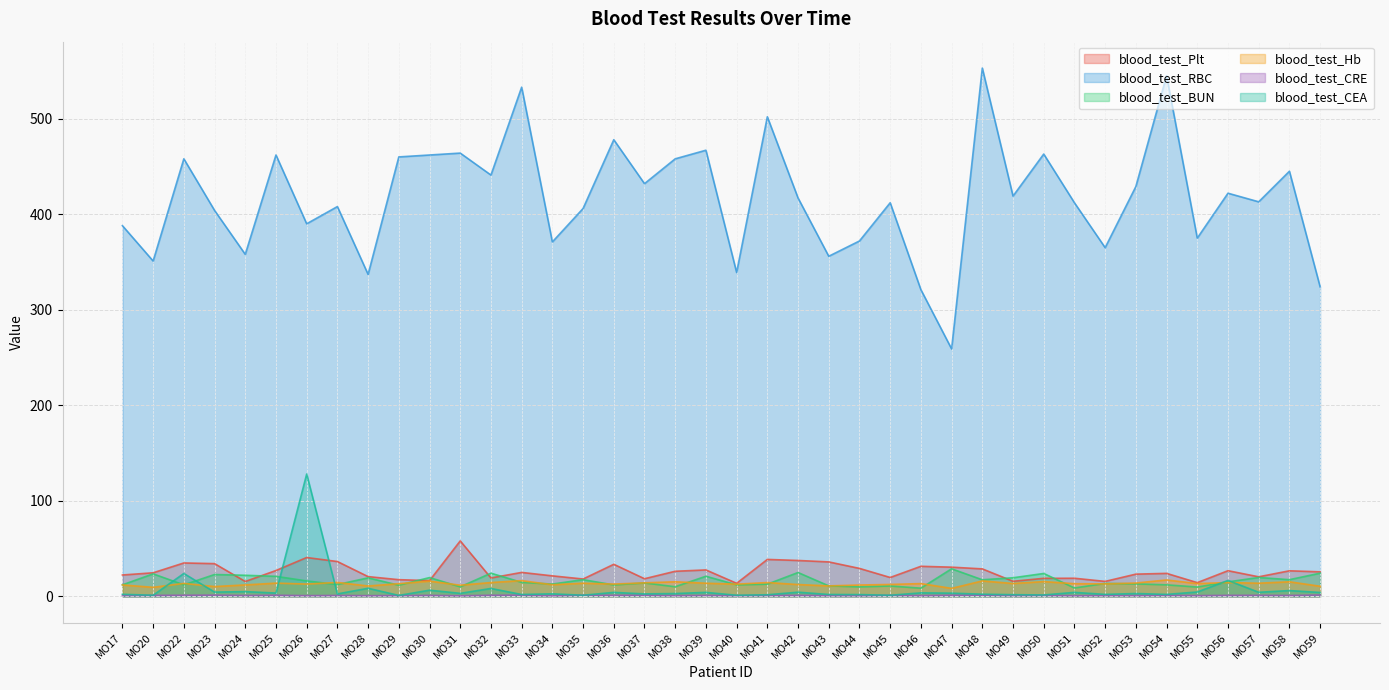

Reading right to left, what are all the values shown in this chart?

blood_test_Plt: MO59=25.6	MO58=26.7	MO57=20.4	MO56=26.8	MO55=14.3	MO54=24.0	MO53=23.2	MO52=15.6	MO51=18.9	MO50=18.8	MO49=15.7	MO48=28.7	MO47=30.5	MO46=31.4	MO45=19.7	MO44=29.2	MO43=36.0	MO42=37.5	MO41=38.6	MO40=13.6	MO39=27.6	MO38=26.2	MO37=18.4	MO36=33.5	MO35=18.1	MO34=21.4	MO33=25.0	MO32=19.2	MO31=58.0	MO30=16.4	MO29=17.4	MO28=20.6	MO27=36.4	MO26=40.6	MO25=27.0	MO24=15.5	MO23=34.2	MO22=34.9	MO20=24.6	MO17=22.3
blood_test_RBC: MO59=324.0	MO58=445.0	MO57=413.0	MO56=422.0	MO55=375.0	MO54=545.0	MO53=429.0	MO52=365.0	MO51=412.0	MO50=463.0	MO49=419.0	MO48=553.0	MO47=259.0	MO46=321.0	MO45=412.0	MO44=372.0	MO43=356.0	MO42=417.0	MO41=502.0	MO40=339.0	MO39=467.0	MO38=458.0	MO37=432.0	MO36=478.0	MO35=406.0	MO34=371.0	MO33=533.0	MO32=441.0	MO31=464.0	MO30=462.0	MO29=460.0	MO28=337.0	MO27=408.0	MO26=390.0	MO25=462.0	MO24=358.0	MO23=404.0	MO22=458.0	MO20=351.0	MO17=388.0
blood_test_BUN: MO59=24.2	MO58=17.4	MO57=19.7	MO56=15.1	MO55=9.7	MO54=12.0	MO53=13.0	MO52=13.5	MO51=8.7	MO50=23.9	MO49=19.4	MO48=17.3	MO47=28.8	MO46=8.5	MO45=10.8	MO44=9.9	MO43=10.9	MO42=24.9	MO41=12.7	MO40=12.0	MO39=21.0	MO38=10.0	MO37=14.0	MO36=11.9	MO35=17.4	MO34=12.8	MO33=14.6	MO32=24.2	MO31=9.9	MO30=19.6	MO29=11.6	MO28=19.3	MO27=12.3	MO26=16.1	MO25=20.9	MO24=22.0	MO23=22.8	MO22=12.0	MO20=23.5	MO17=12.0
blood_test_Hb: MO59=10.5	MO58=15.2	MO57=13.7	MO56=14.4	MO55=13.3	MO54=17.1	MO53=13.9	MO52=13.0	MO51=13.2	MO50=15.4	MO49=13.4	MO48=16.1	MO47=8.3	MO46=13.3	MO45=12.4	MO44=11.8	MO43=10.9	MO42=12.3	MO41=14.4	MO40=12.7	MO39=13.7	MO38=15.2	MO37=14.1	MO36=12.8	MO35=13.7	MO34=12.1	MO33=16.4	MO32=14.4	MO31=11.6	MO30=15.9	MO29=13.2	MO28=10.8	MO27=14.5	MO26=12.8	MO25=13.8	MO24=11.9	MO23=10.2	MO22=13.5	MO20=9.4	MO17=11.9
blood_test_CRE: MO59=1.4	MO58=0.9	MO57=1.0	MO56=1.0	MO55=0.7	MO54=1.0	MO53=0.8	MO52=0.8	MO51=0.6	MO50=0.9	MO49=0.8	MO48=1.2	MO47=1.1	MO46=0.7	MO45=1.0	MO44=0.6	MO43=0.7	MO42=1.0	MO41=0.9	MO40=0.7	MO39=0.9	MO38=0.7	MO37=1.1	MO36=1.0	MO35=1.1	MO34=0.6	MO33=1.2	MO32=1.1	MO31=0.6	MO30=1.0	MO29=0.7	MO28=0.7	MO27=0.9	MO26=0.7	MO25=1.1	MO24=0.8	MO23=1.2	MO22=1.1	MO20=1.0	MO17=0.8
blood_test_CEA: MO59=4.0	MO58=6.0	MO57=4.2	MO56=16.6	MO55=4.5	MO54=2.0	MO53=2.9	MO52=2.0	MO51=4.1	MO50=1.4	MO49=1.7	MO48=2.2	MO47=3.3	MO46=3.6	MO45=1.1	MO44=1.8	MO43=1.9	MO42=4.3	MO41=1.6	MO40=1.1	MO39=4.1	MO38=2.9	MO37=2.5	MO36=4.1	MO35=1.1	MO34=2.6	MO33=1.9	MO32=8.2	MO31=3.1	MO30=6.4	MO29=0.9	MO28=8.4	MO27=2.5	MO26=128.0	MO25=3.4	MO24=4.9	MO23=4.4	MO22=23.9	MO20=1.1	MO17=2.1